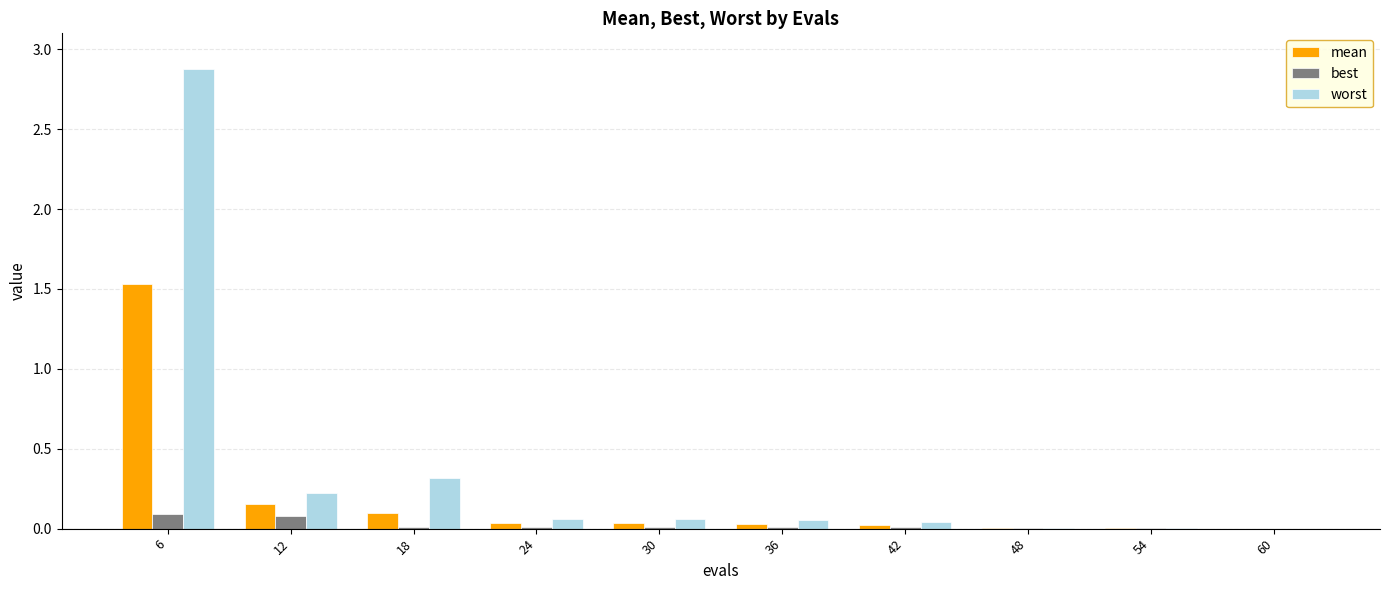

At which label does worst reach its peak?

6